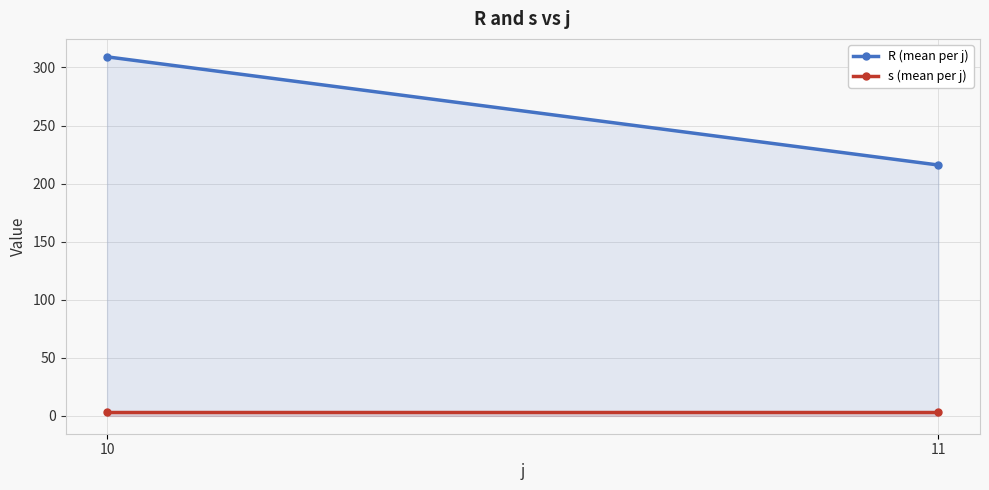

At which category is the sum across all series the highest?

10